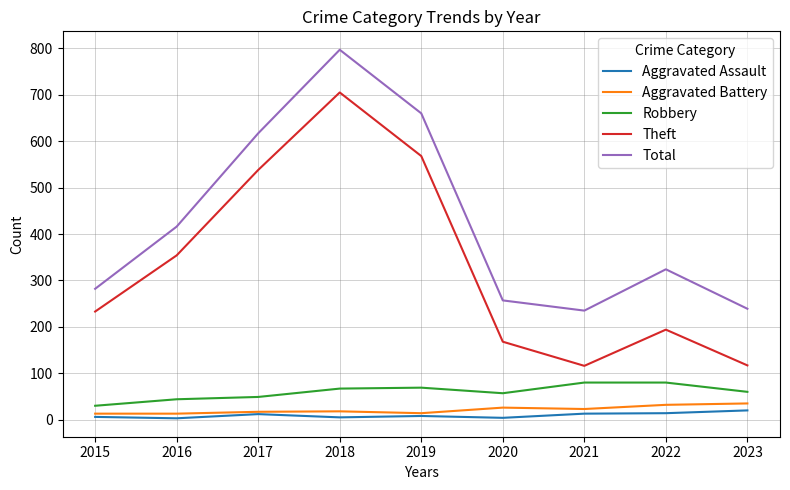

What is the spread (max minus min) of values at 2023?

219